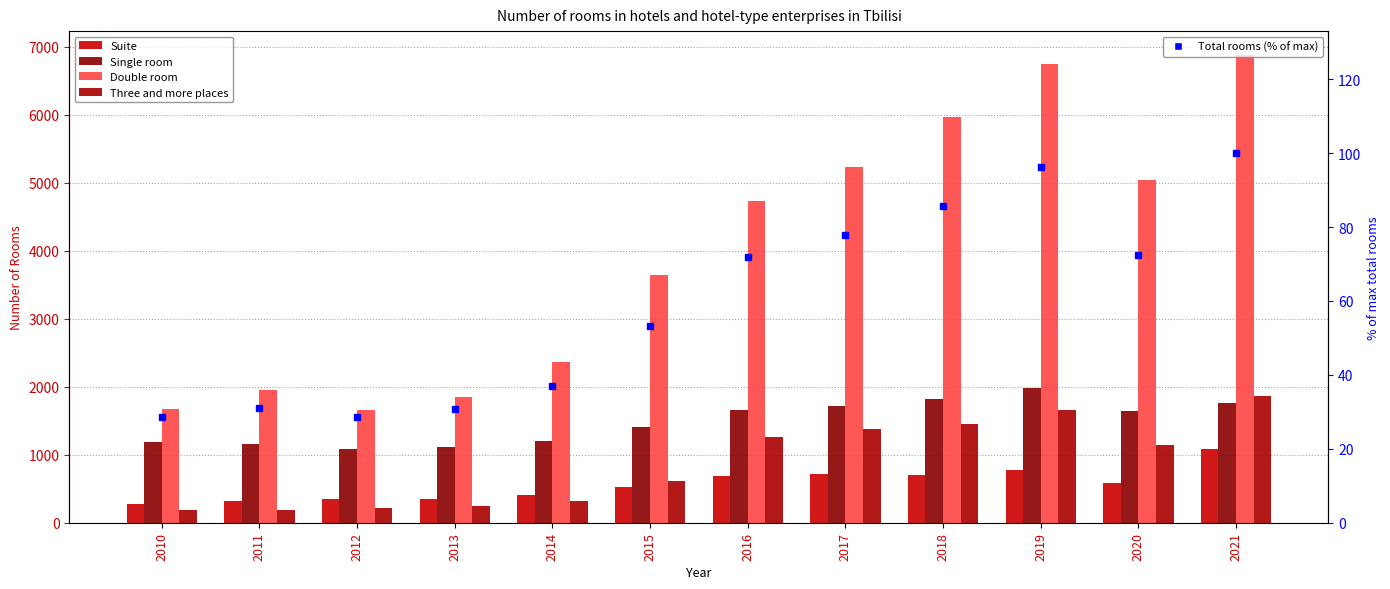

What is the sum of the Three and more places values at 2013 and 2021?

2109.0